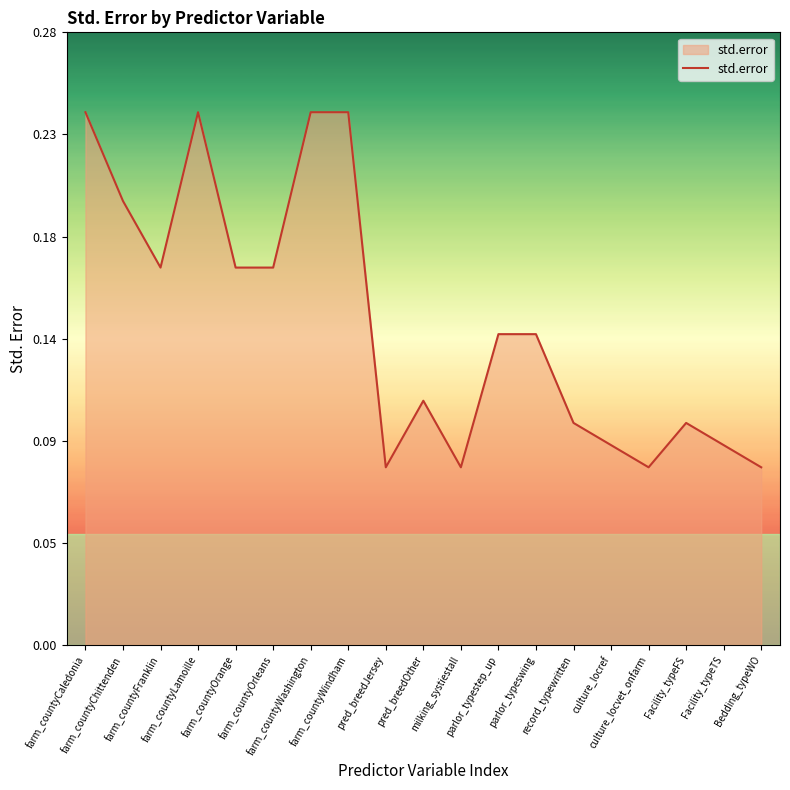

Reading left to right, list all the values displayed in this chart.

farm_countyCaledonia=0.2	farm_countyChittenden=0.2	farm_countyFranklin=0.2	farm_countyLamoille=0.2	farm_countyOrange=0.2	farm_countyOrleans=0.2	farm_countyWashington=0.2	farm_countyWindham=0.2	pred_breedJersey=0.1	pred_breedOther=0.1	milking_systiestall=0.1	parlor_typestep_up=0.1	parlor_typeswing=0.1	record_typewritten=0.1	culture_locref=0.1	culture_locvet_onfarm=0.1	Facility_typeFS=0.1	Facility_typeTS=0.1	Bedding_typeWO=0.1